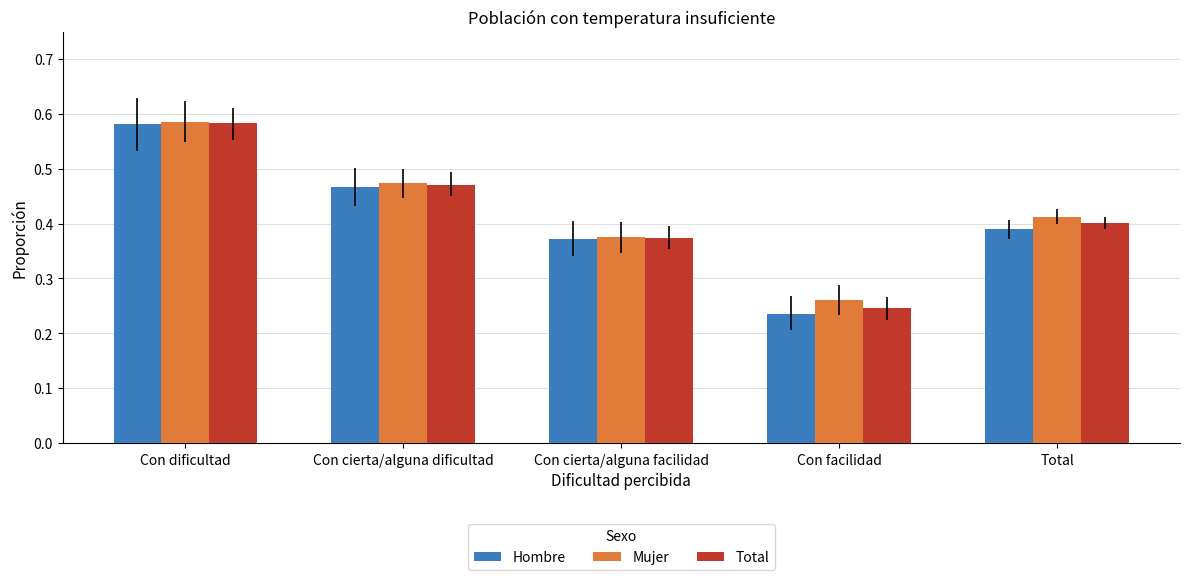

Rank the series by their average value, from highest to lowest.

Mujer, Total, Hombre